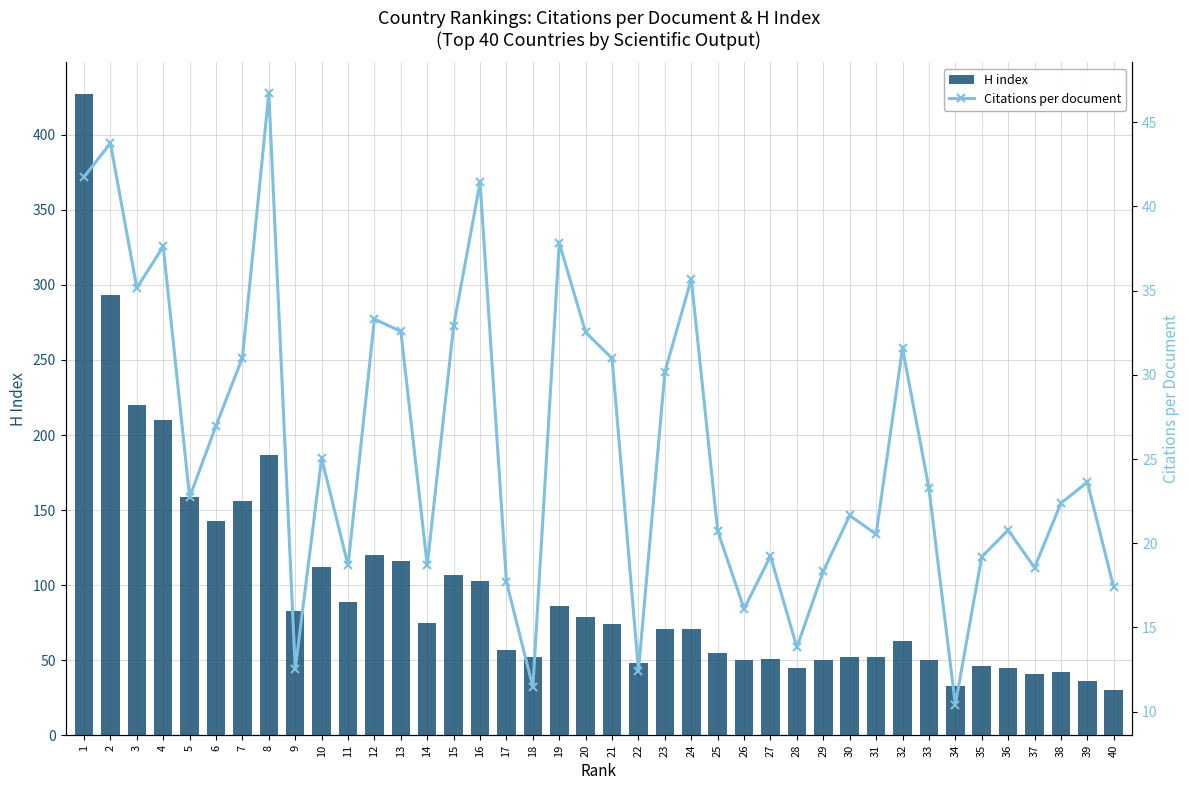

Reading left to right, what are all the values shown in this chart?

H index: 427.0	293.0	220.0	210.0	159.0	143.0	156.0	187.0	83.0	112.0	89.0	120.0	116.0	75.0	107.0	103.0	57.0	52.0	86.0	79.0	74.0	48.0	71.0	71.0	55.0	50.0	51.0	45.0	50.0	52.0	52.0	63.0	50.0	33.0	46.0	45.0	41.0	42.0	36.0	30.0
Citations per document: 41.8	43.8	35.2	37.6	22.7	27.0	31.0	46.7	12.5	25.1	18.7	33.3	32.6	18.7	32.9	41.4	17.7	11.5	37.8	32.5	31.0	12.4	30.2	35.7	20.7	16.1	19.2	13.8	18.3	21.6	20.5	31.6	23.3	10.4	19.2	20.8	18.6	22.4	23.6	17.4